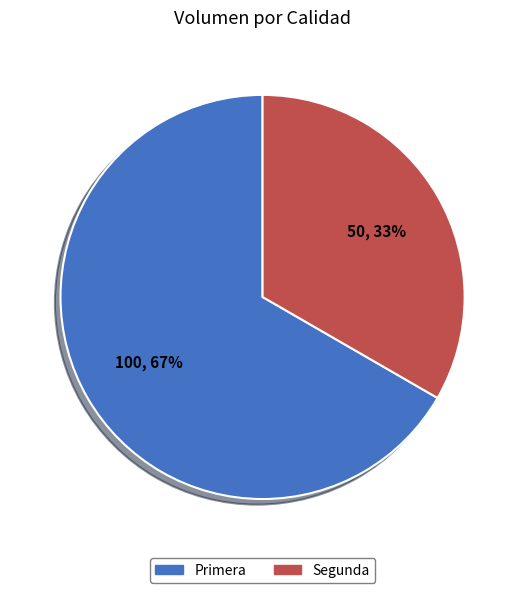

Which slice represents more than half of the pie?

Primera